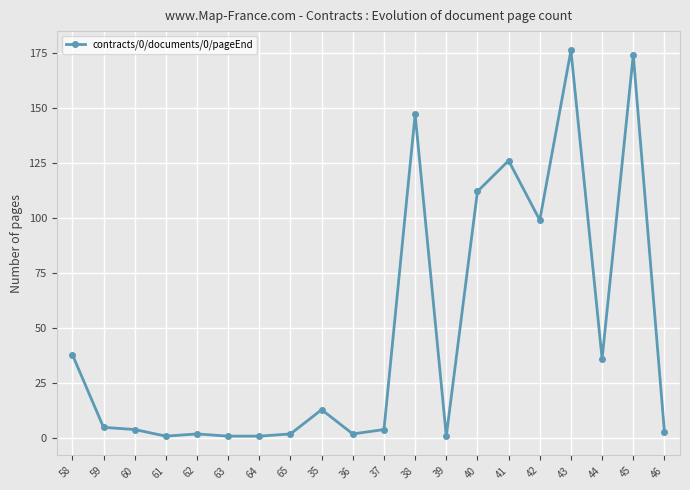

What is the change in value from 59 to 42?

+94